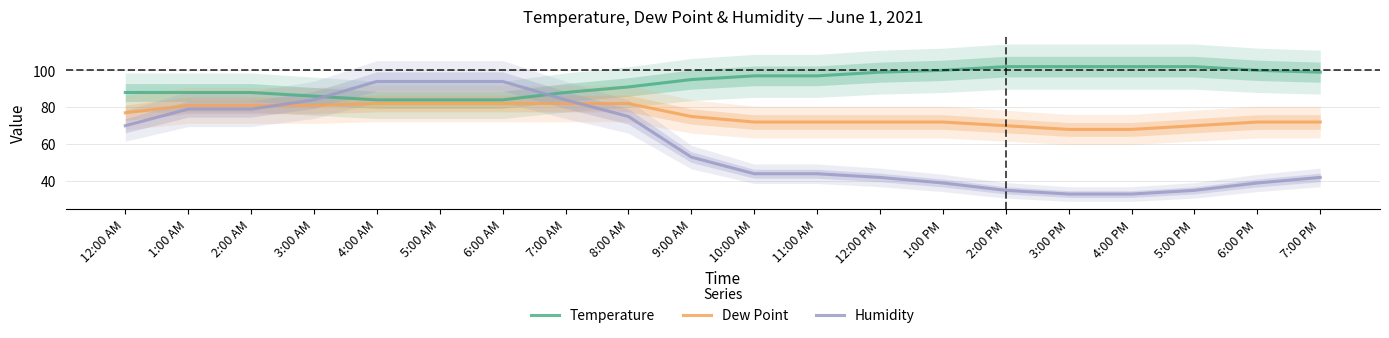

At which label does Dew Point first exceed 75?

12:00 AM